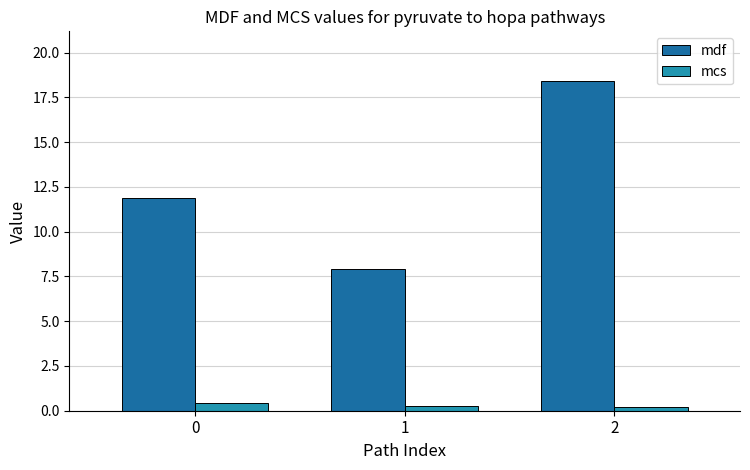

True or false: mdf has a value of 12.5 at 1.

False